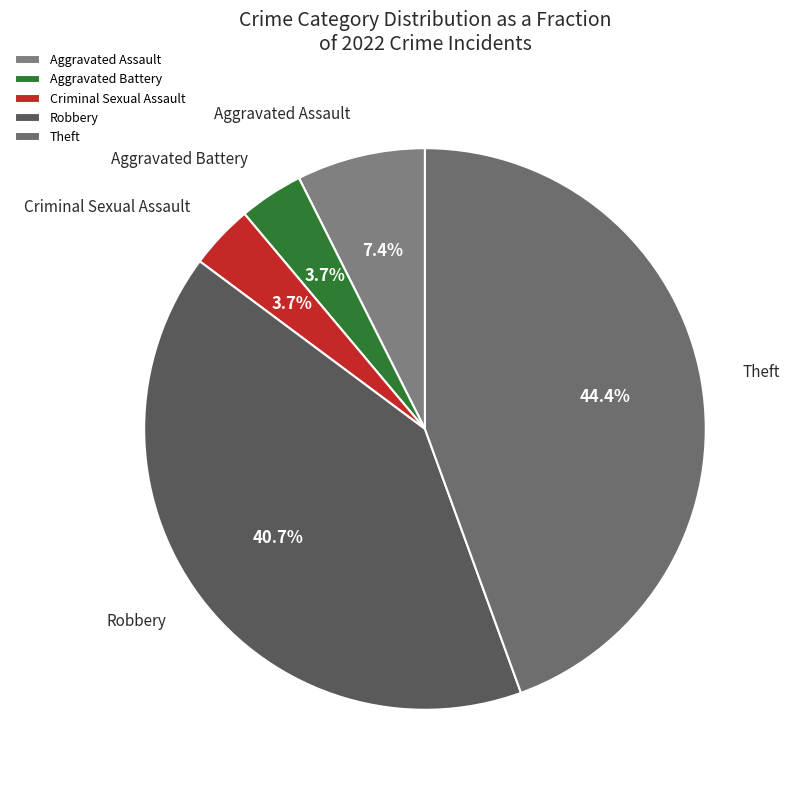

Is Criminal Sexual Assault the majority of the pie?

No